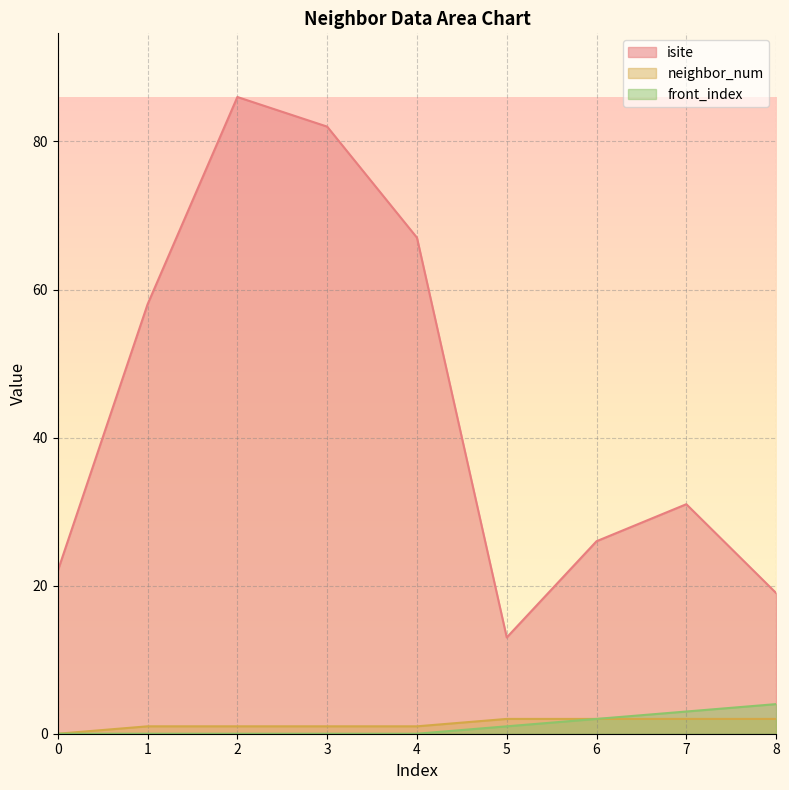

Which series has the largest range (max minus min)?

isite